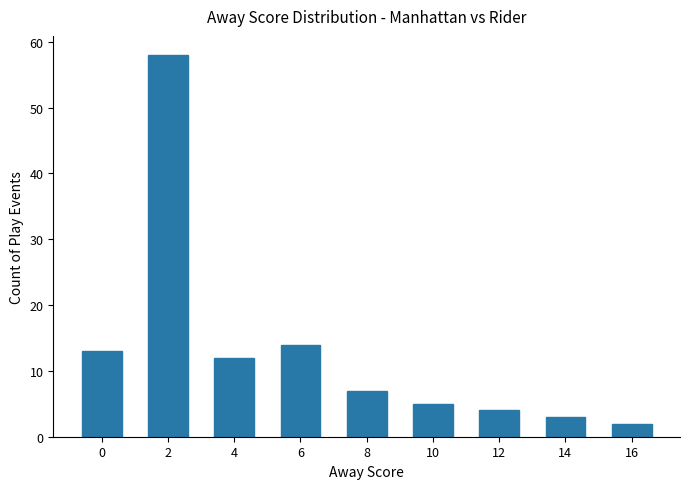

What is the ratio of the value at 16 to the value at 4?

0.2